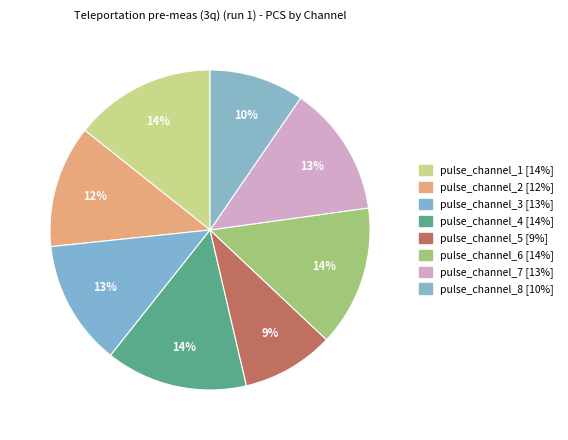

True or false: pulse_channel_5 accounts for 1% of the total.

False